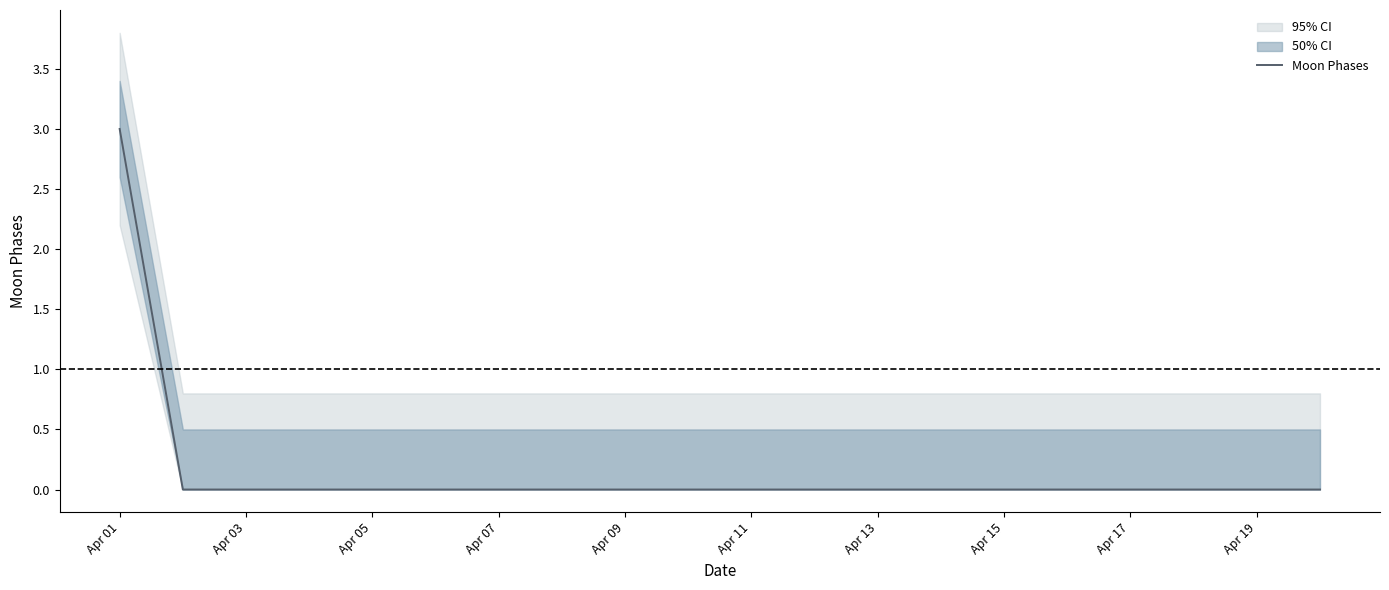

What is the greatest value displayed?

3